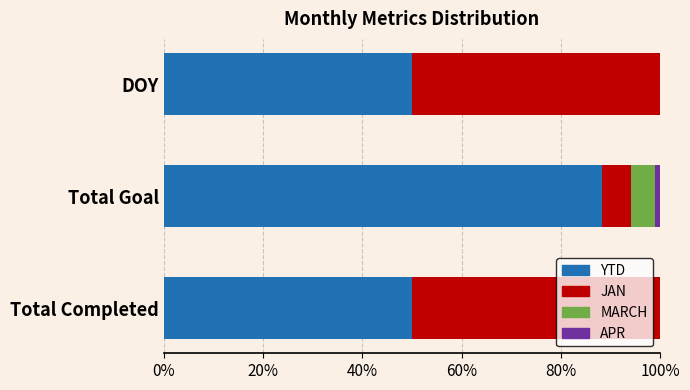

What are all the series names shown in the legend?

YTD, JAN, MARCH, APR